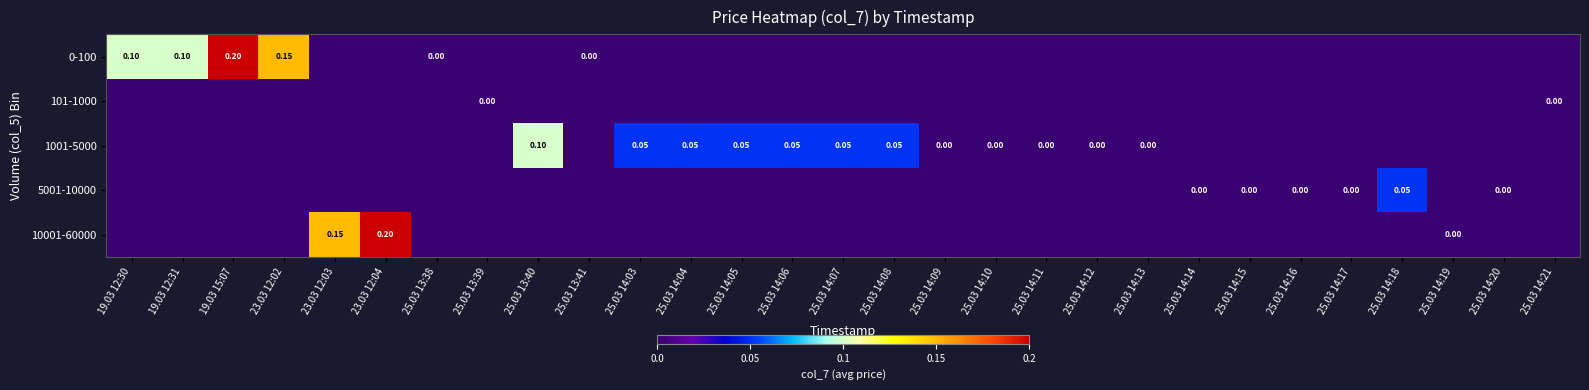

List the series in order of their overall mean, highest first.

1001-5000, 0-100, 10001-60000, 5001-10000, 101-1000